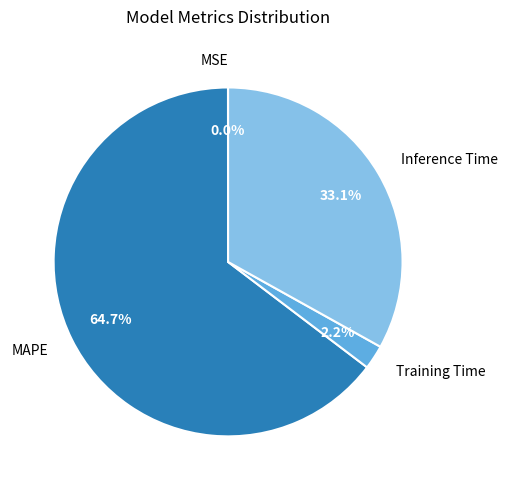

Does any single category account for the majority?

Yes